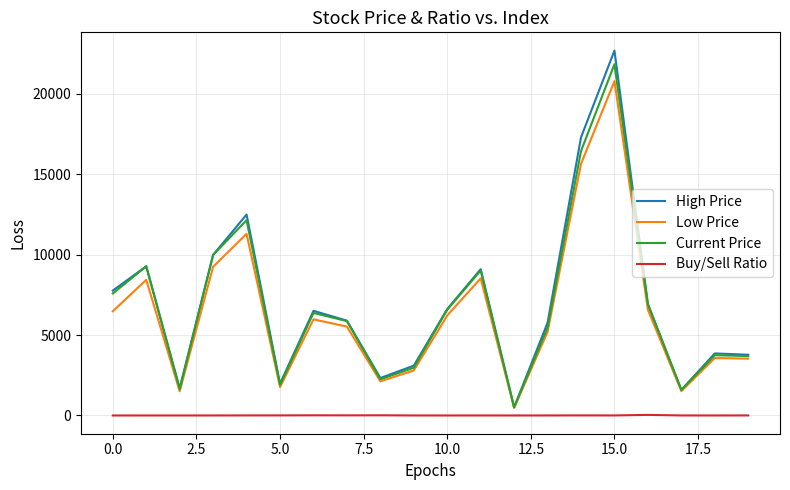

What is the sum of all Low Price values?

127256.0